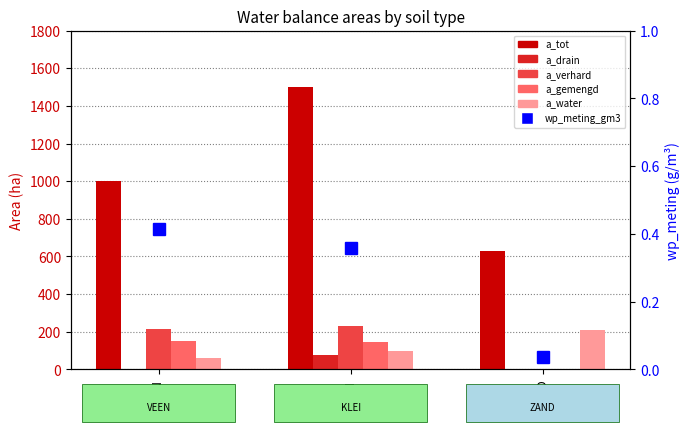

How many categories are shown in the chart?

3